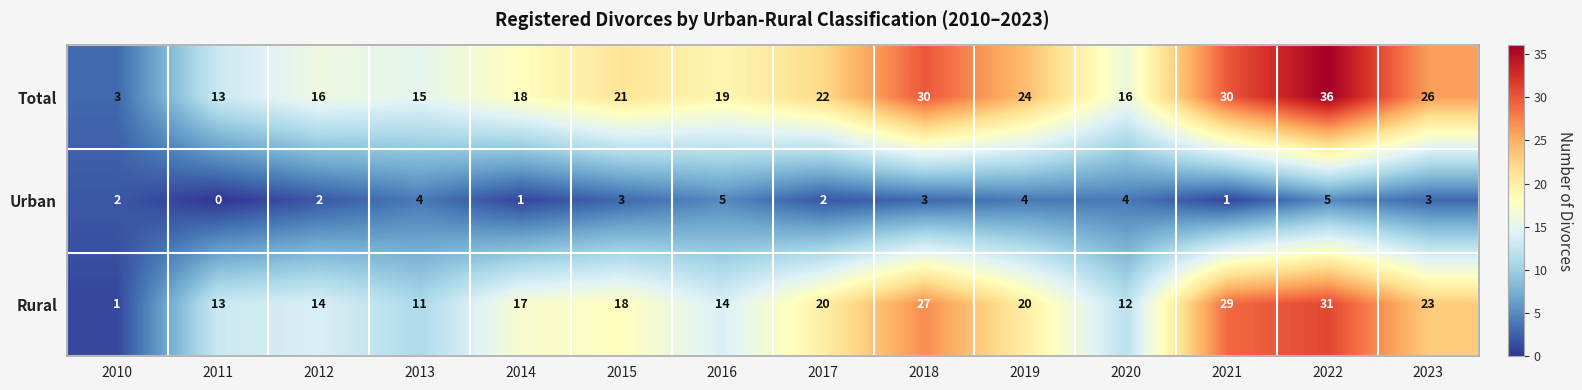

Is it true that Urban equals 5 at 2022?

True